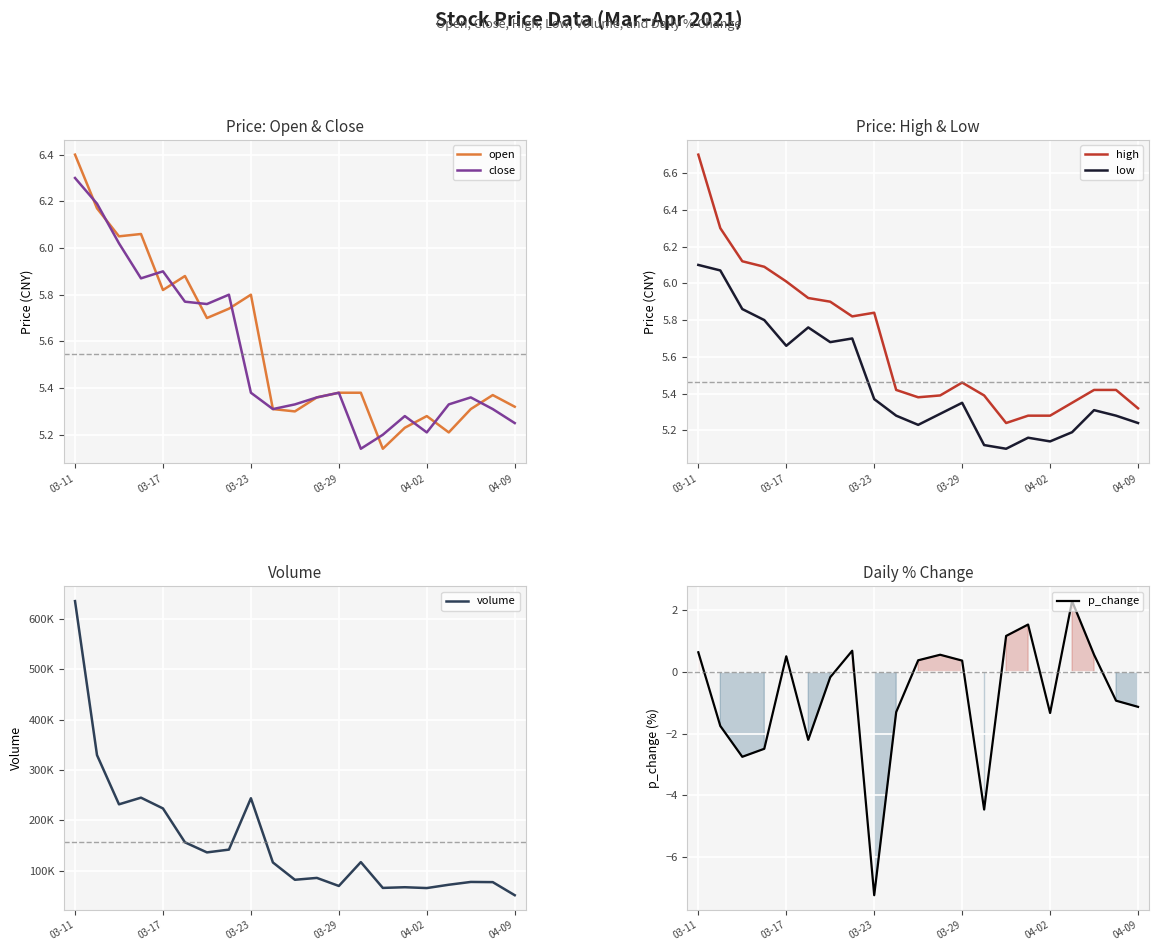

Rank the series at 15 from lowest to highest value.

p_change, low, open, close, high, volume